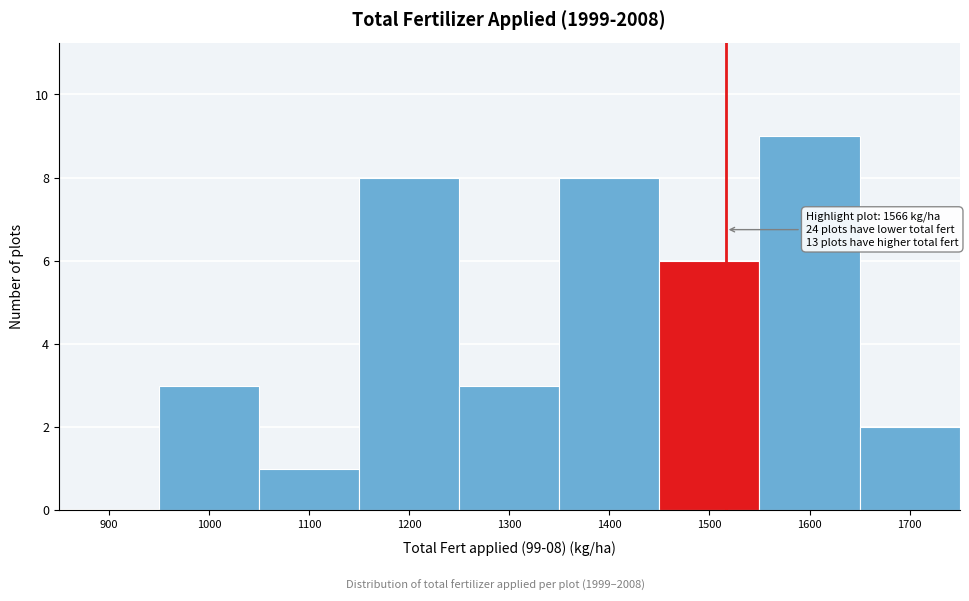

Reading left to right, transcribe all the data shown in this chart.

900=0	1000=3	1100=1	1200=8	1300=3	1400=8	1500=6	1600=9	1700=2